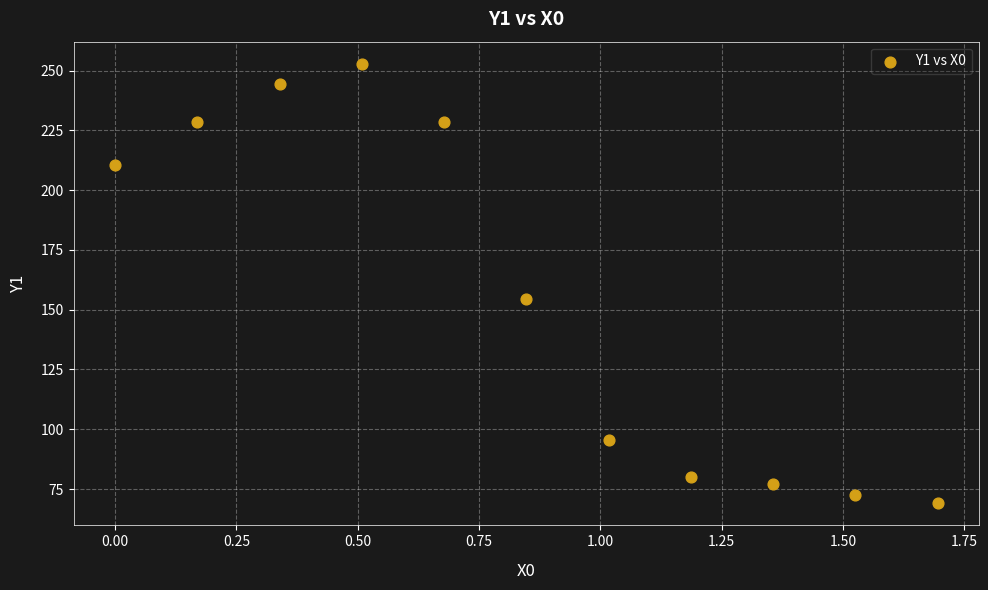

What is the range of Y values (max minus min)?

183.9